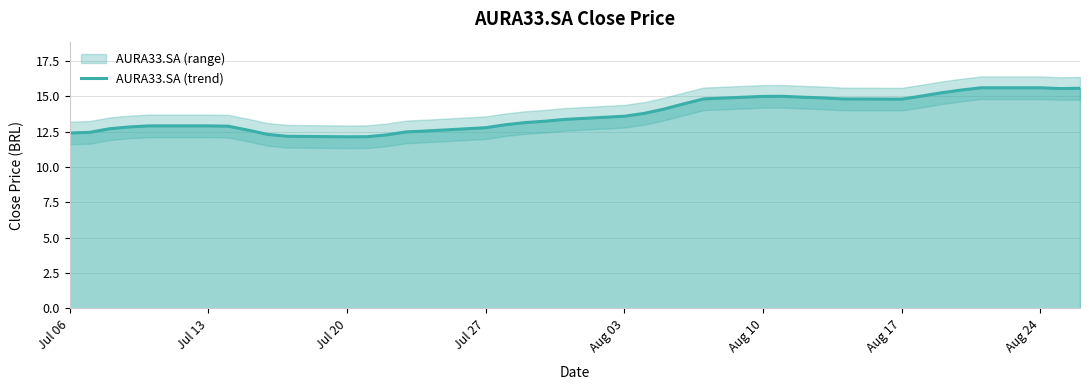

What is the difference between the maximum and minimum values?

3.5